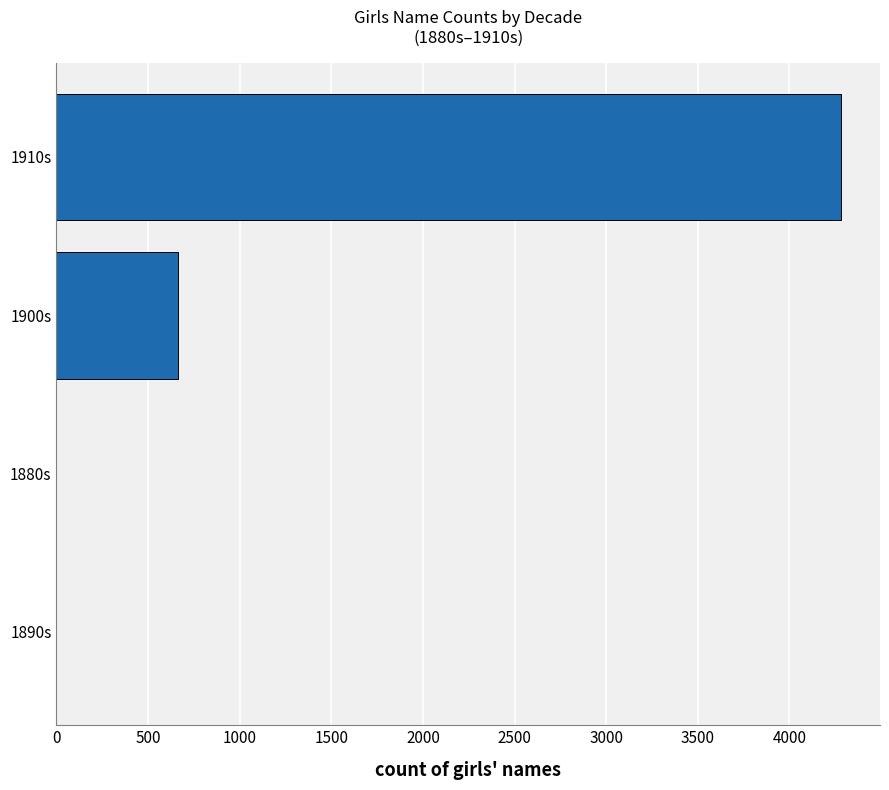

Reading bottom to top, list all the values displayed in this chart.

1890s=0	1880s=0	1900s=665	1910s=4280